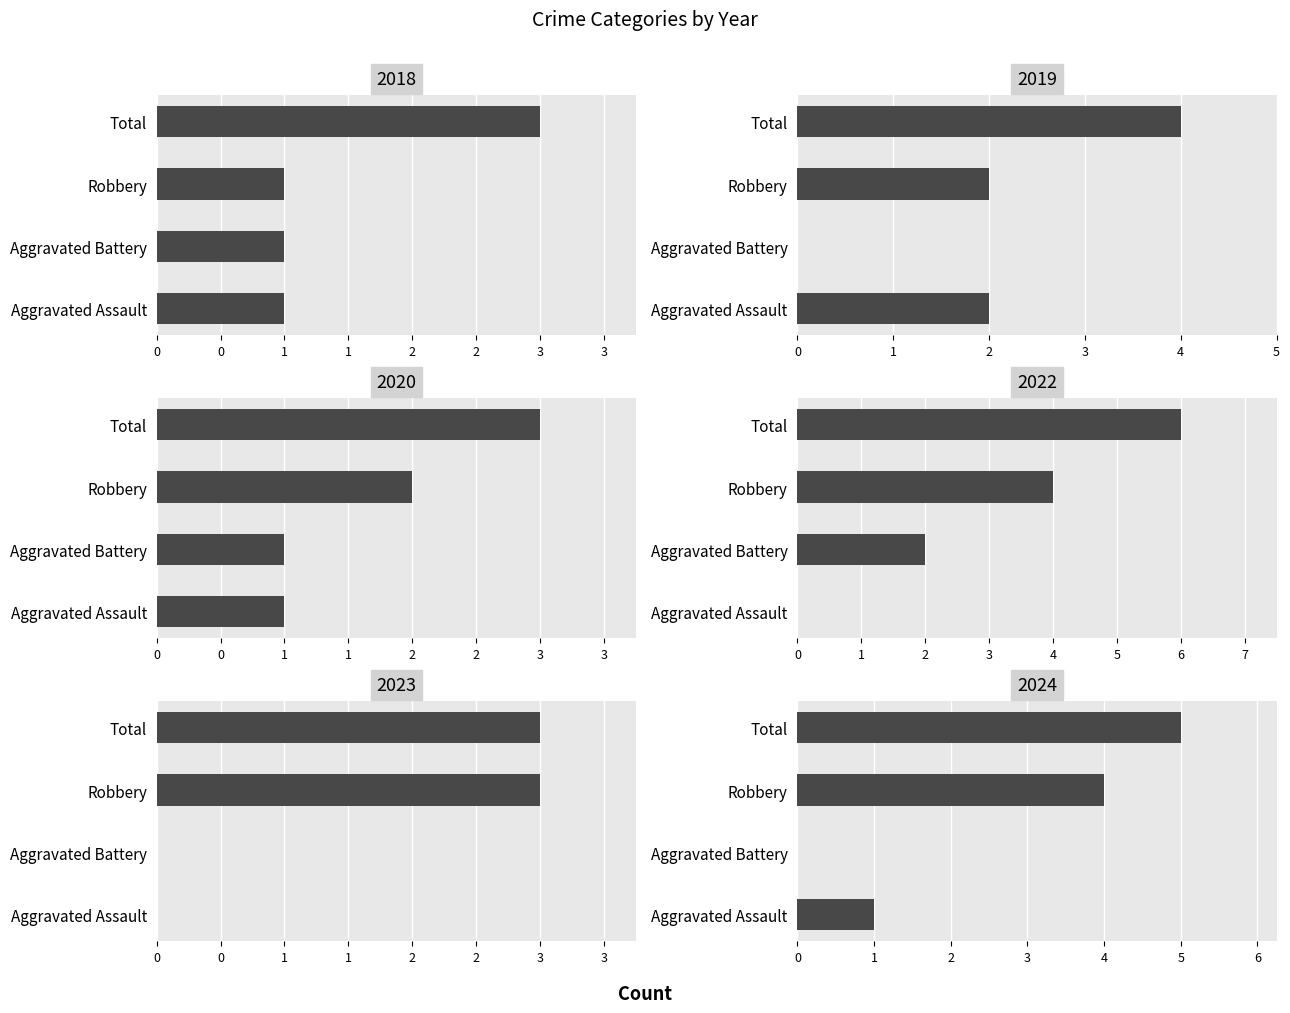

What is the average value of the Aggravated Assault series?

1